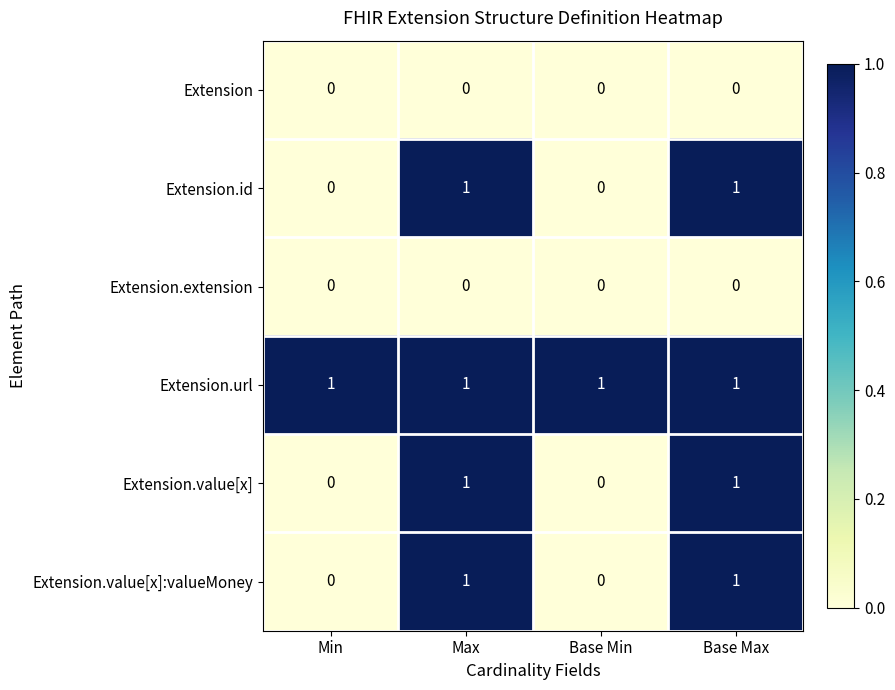

What is the total value across all series at Base Max?

4